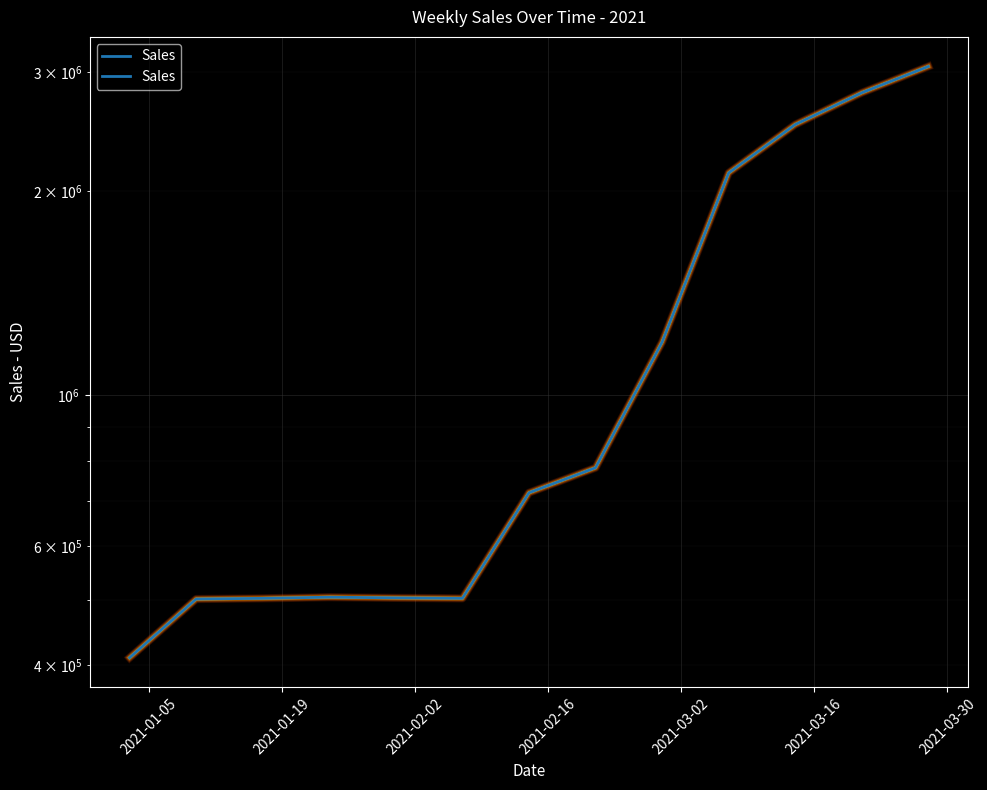

True or false: there are more than 0 points higher than both neighbors.

True